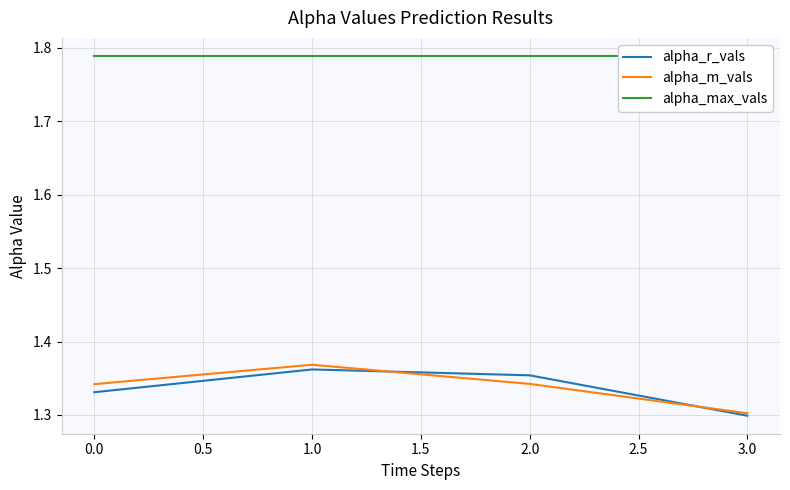

At which label is alpha_r_vals closest to 1?

3.0